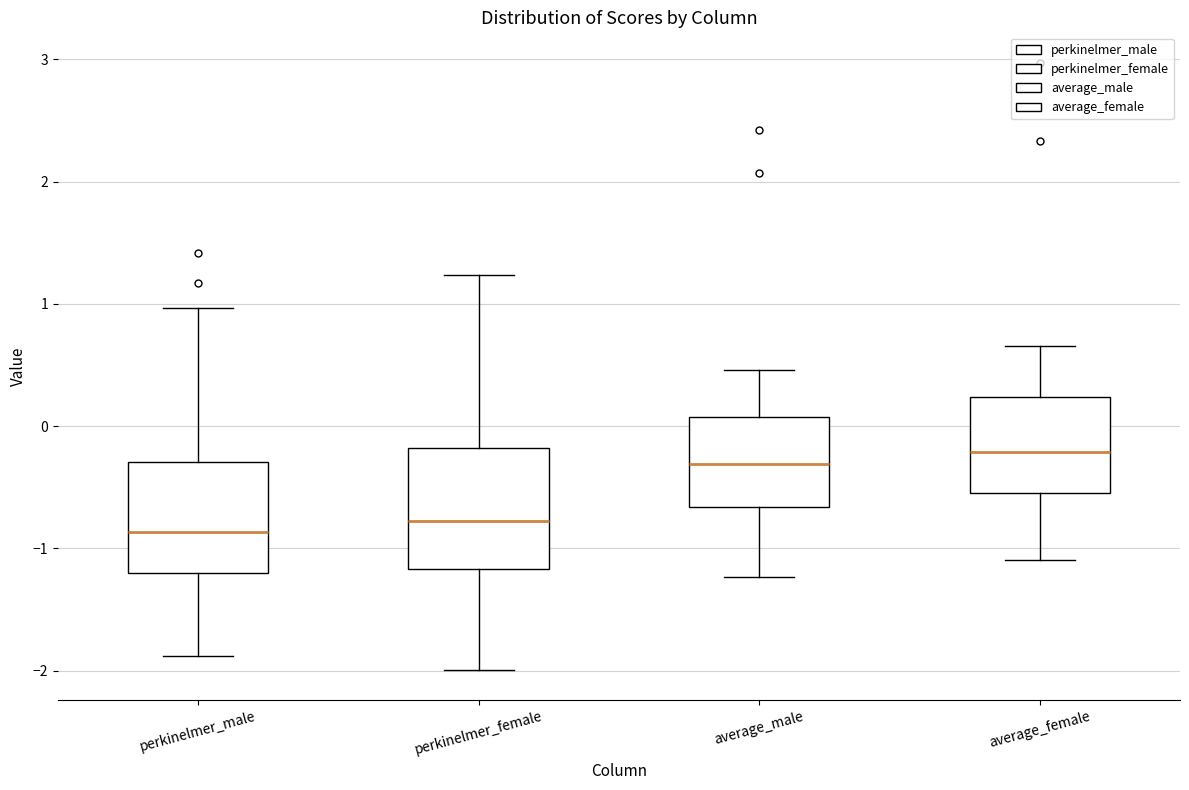

Reading left to right, transcribe this box plot: for each box, give where its median line is, the range the box spans, and where its two whiskers end, as read against the y-axis. The values are not printed on the chart, so give them approximately, as read against the axis.

perkinelmer_male: median -0.9, box -1.2 to -0.3, whiskers -1.9 to 1.0
perkinelmer_female: median -0.8, box -1.2 to -0.2, whiskers -2.0 to 1.2
average_male: median -0.3, box -0.7 to 0.1, whiskers -1.2 to 0.5
average_female: median -0.2, box -0.5 to 0.2, whiskers -1.1 to 0.7